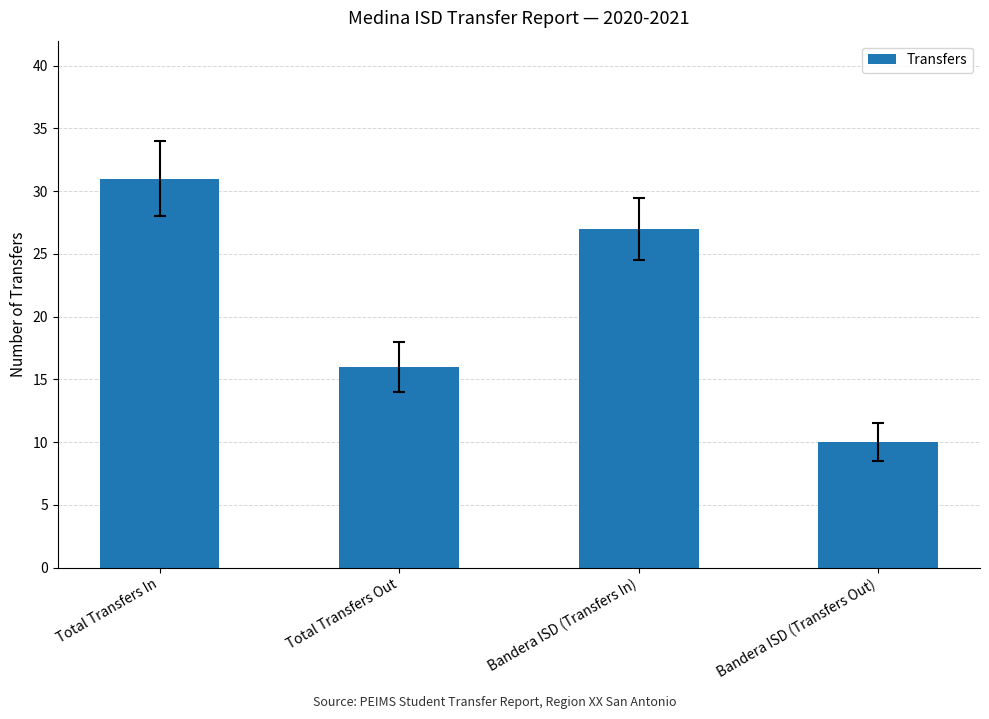

Reading right to left, extract all data points from this chart.

10	27	16	31